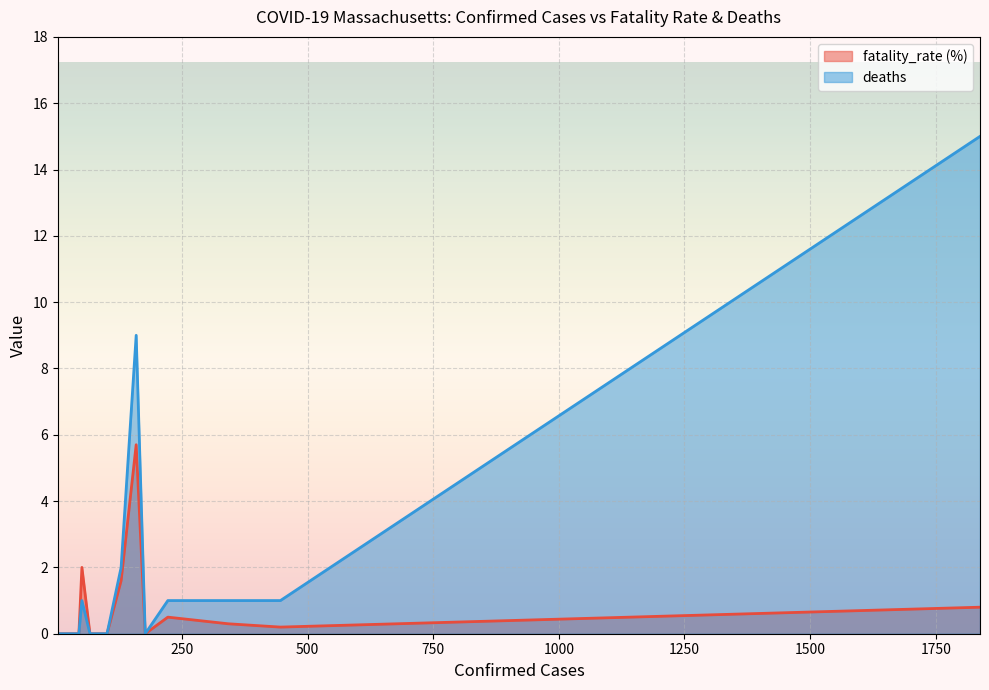

Rank the series by their maximum value, from highest to lowest.

deaths, fatality_rate (%)